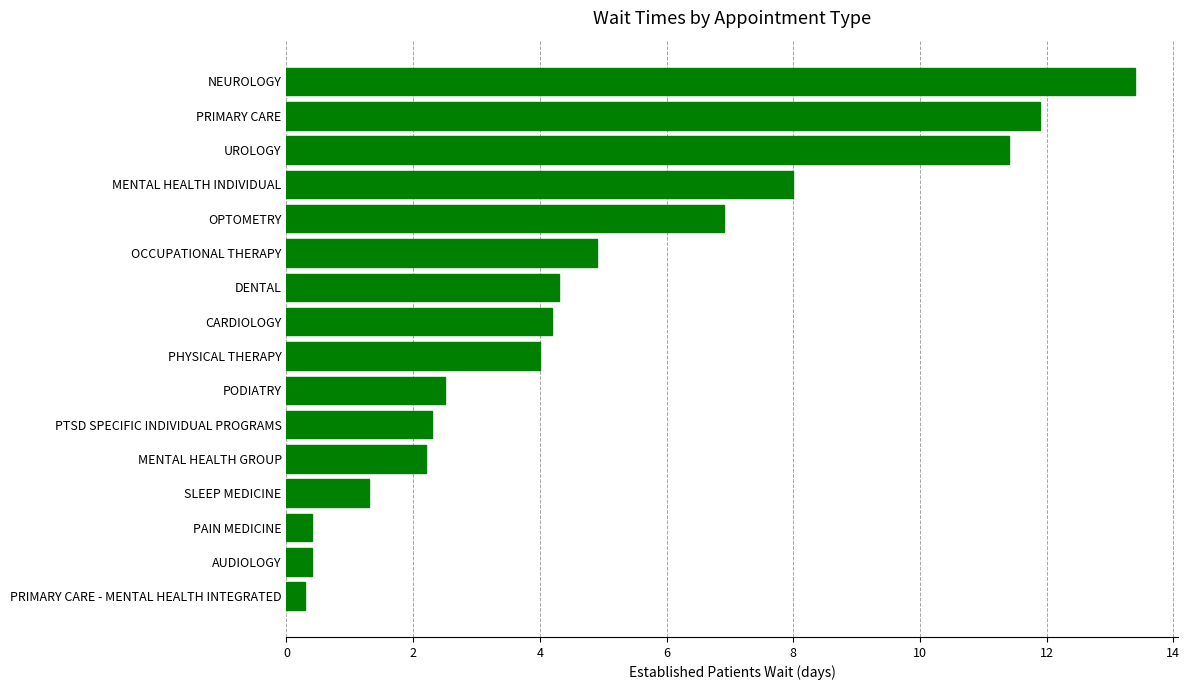

True or false: the data shows 6.8 at PHYSICAL THERAPY.

False